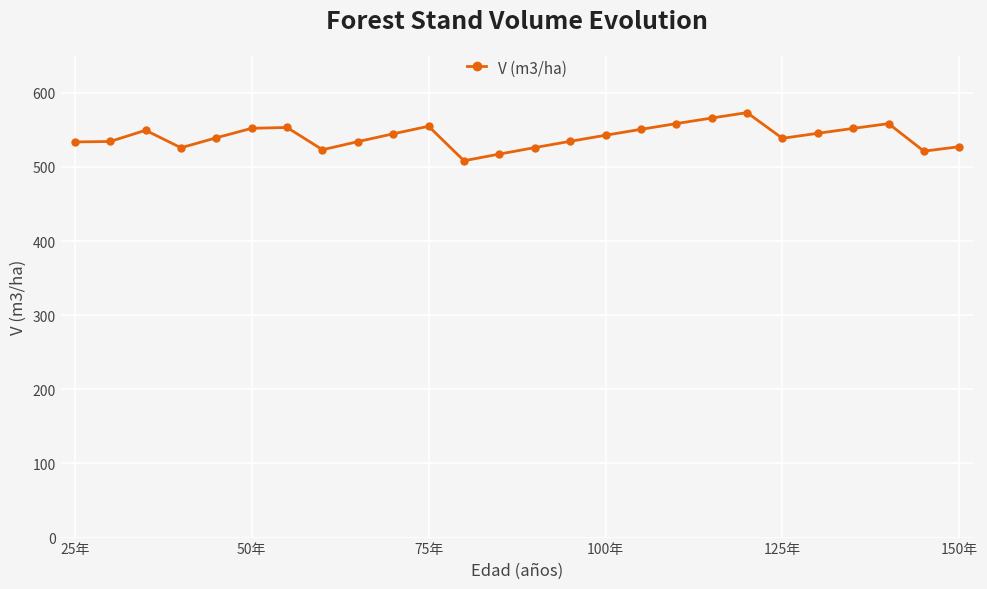

What is the smallest value displayed?

508.4